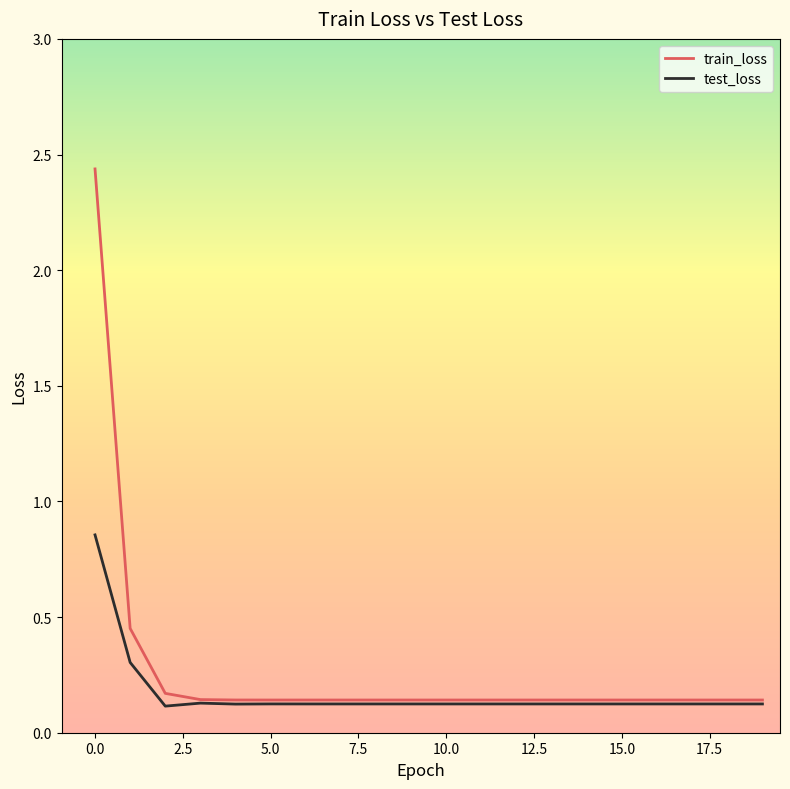

List the series in order of their peak value, lowest first.

test_loss, train_loss